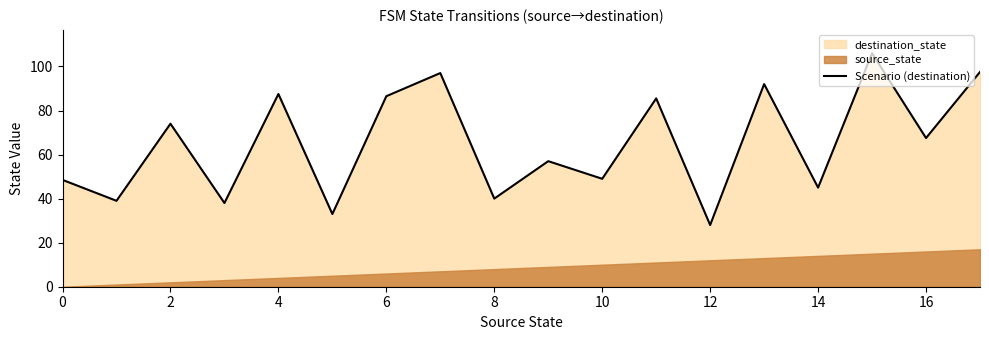

What is the value of the 9th point from the left?

40.0